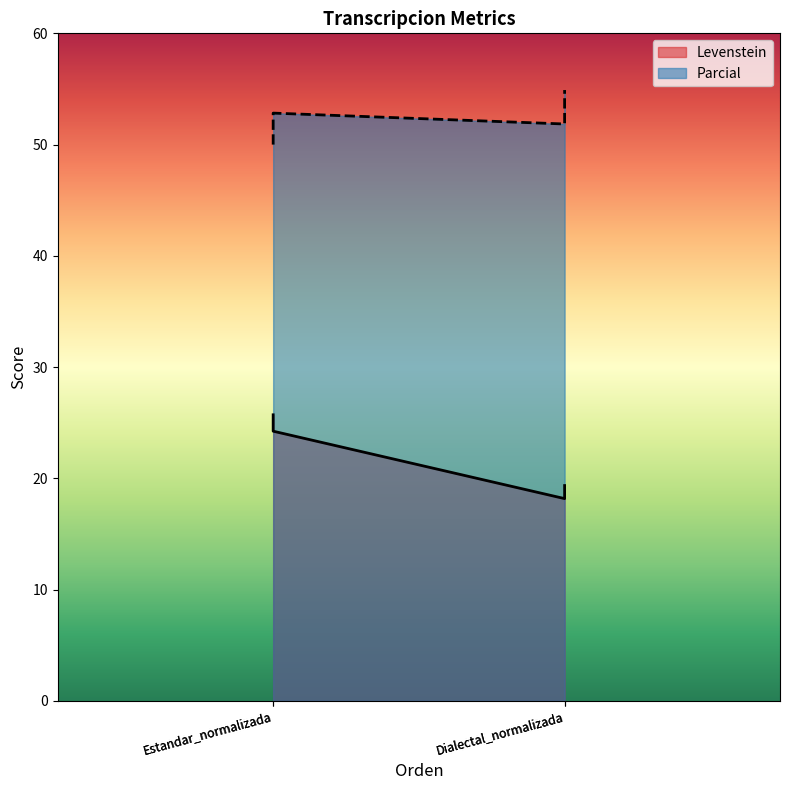

Read the Parcial value at Estandar_normalizada.

52.8